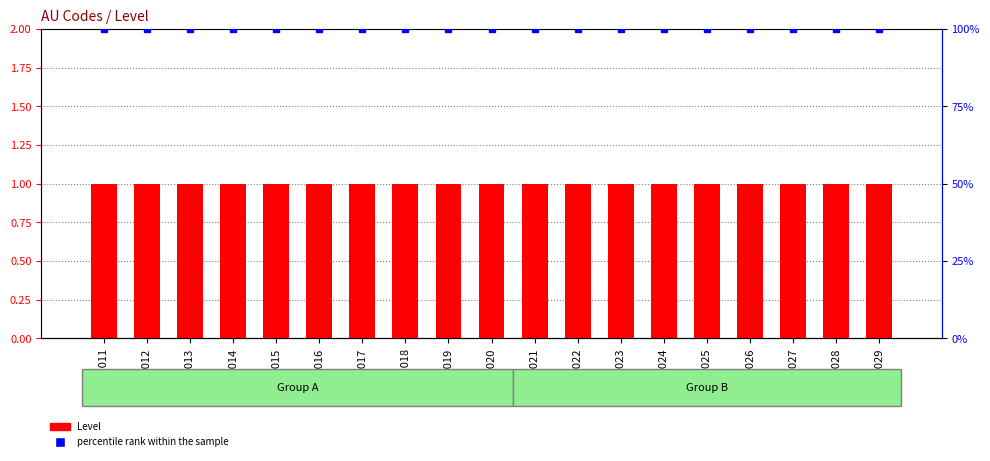

What position from the left is 2011-2012?

2